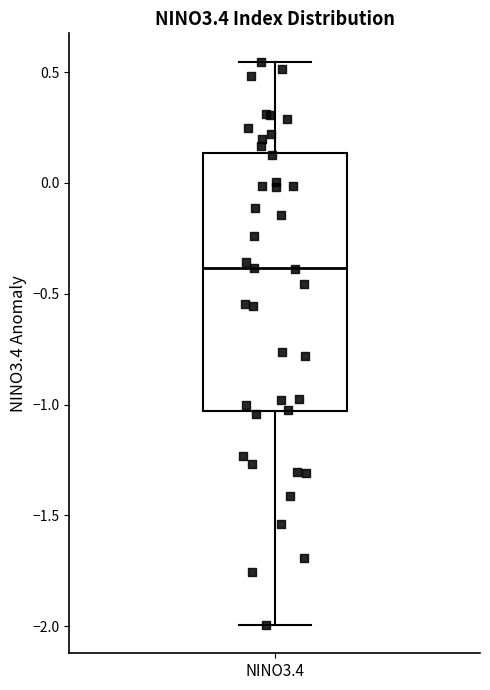

Read this box plot against the y-axis: the position of the median line, the range covered by the box, and the ends of both whiskers. The values are not printed on the chart, so give them approximately, as read against the axis.

median -0.40, box -1.05 to 0.15, whiskers -2.00 to 0.55